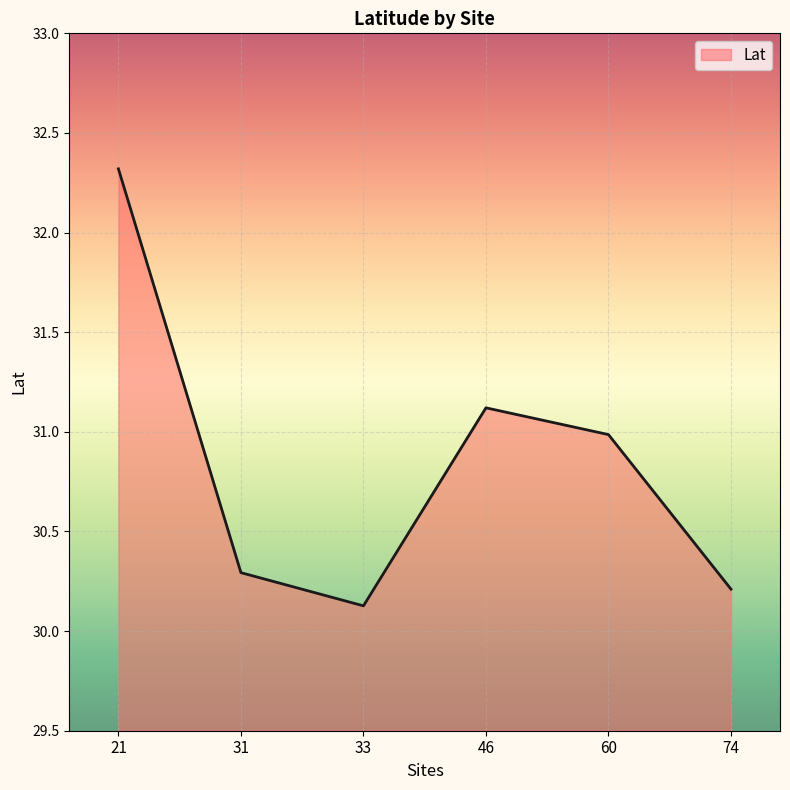

What is the minimum value shown in the chart?

30.1